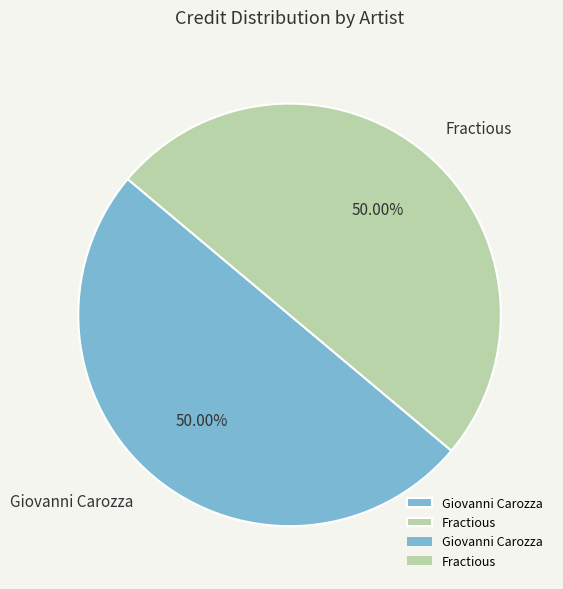

Combined, do Fractious and Giovanni Carozza account for over 50%?

Yes